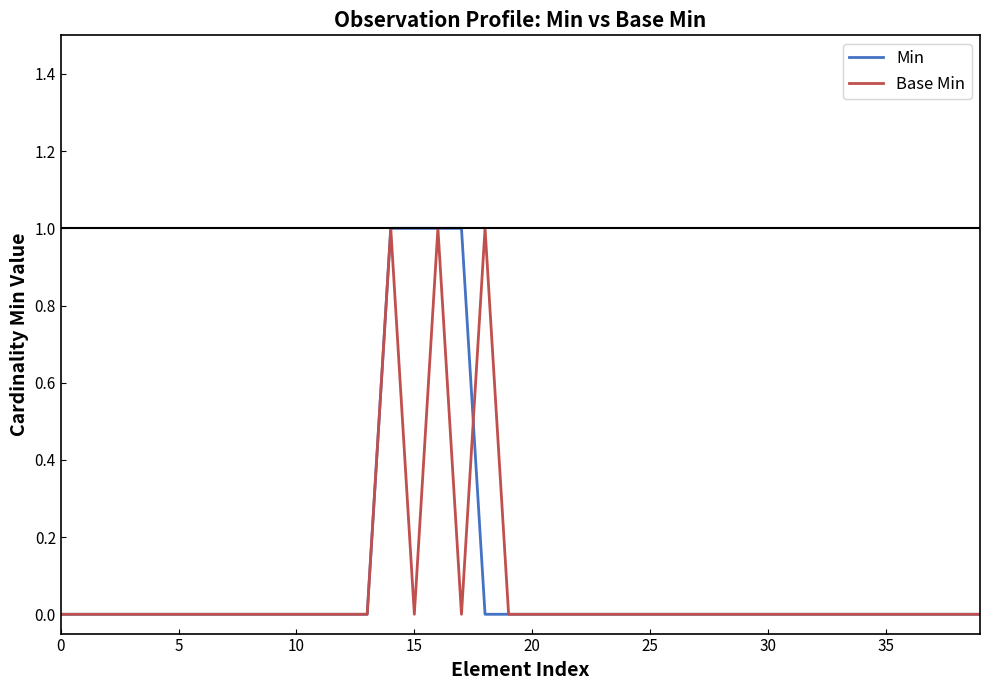

What are all the series names shown in the legend?

Min, Base Min